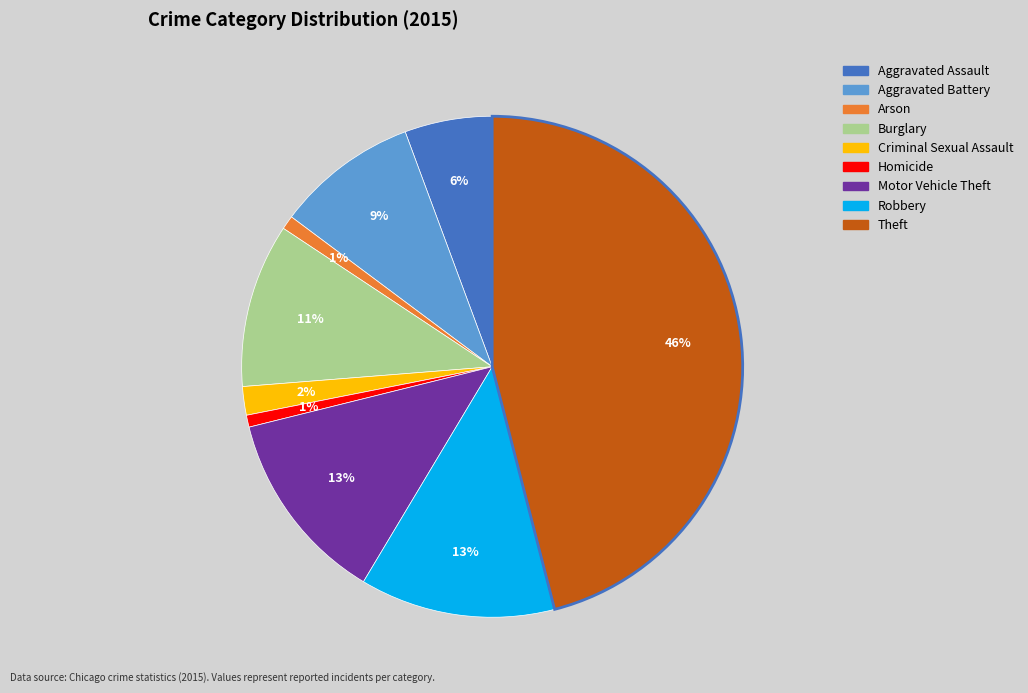

To the nearest percent, what portion does Aggravated Battery represent?

9%